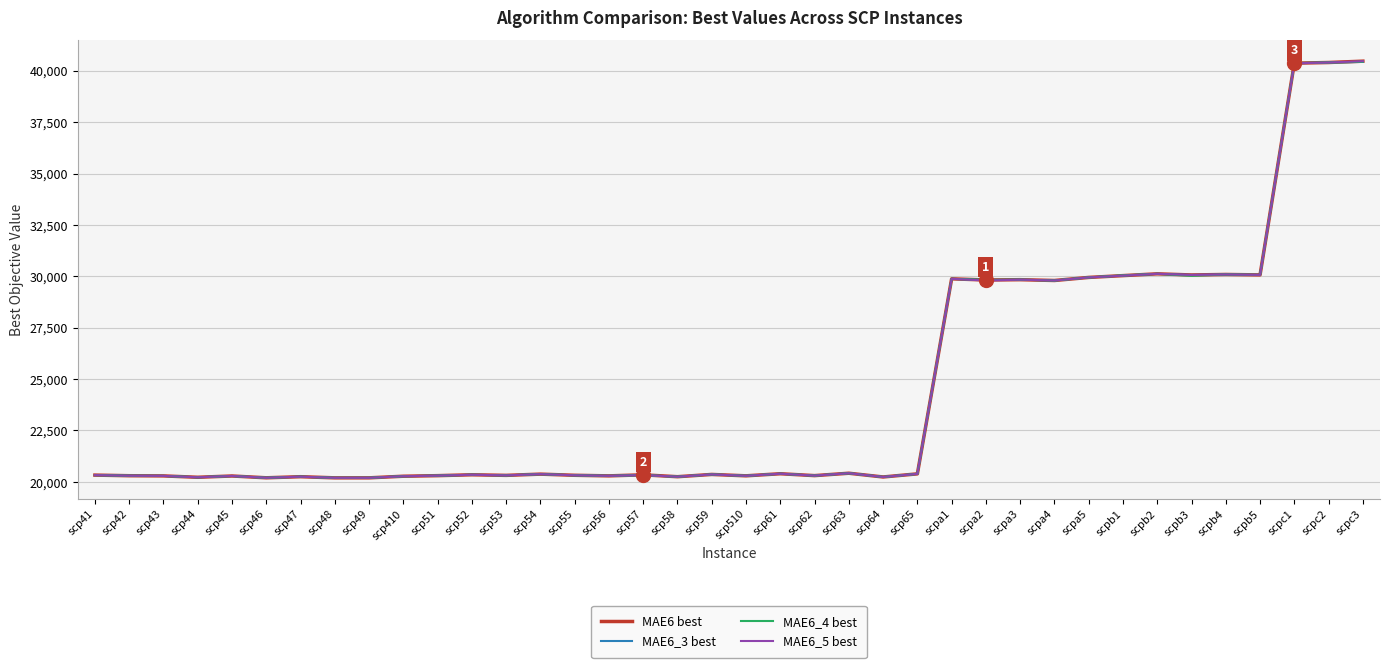

The value of MAE6_3 best at scp48 is 20197. True or false?

True